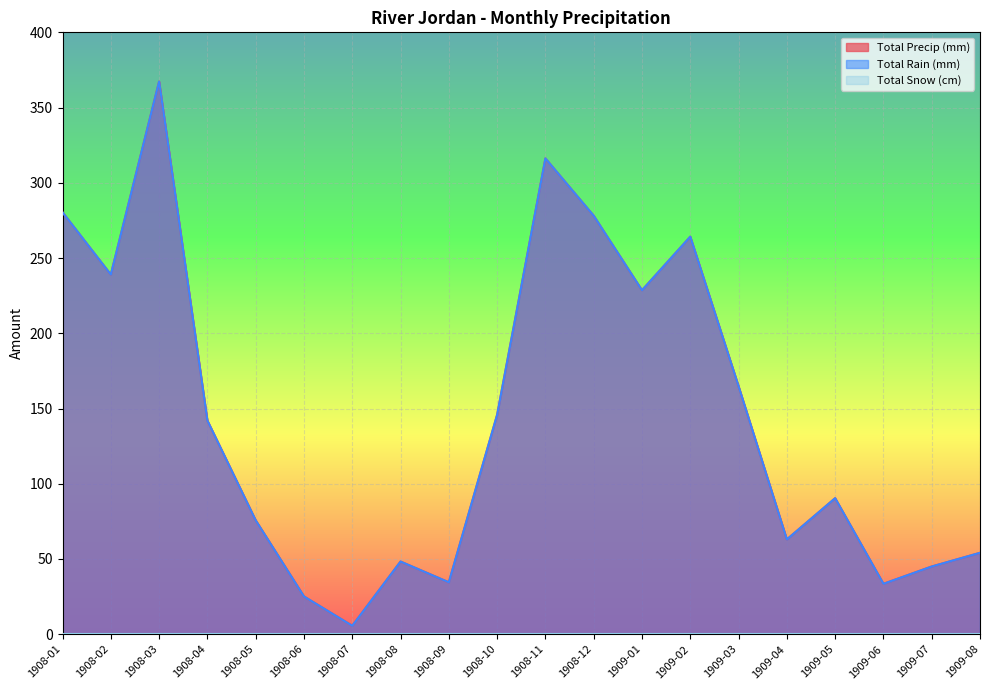

At which category is the sum across all series the highest?

1908-03